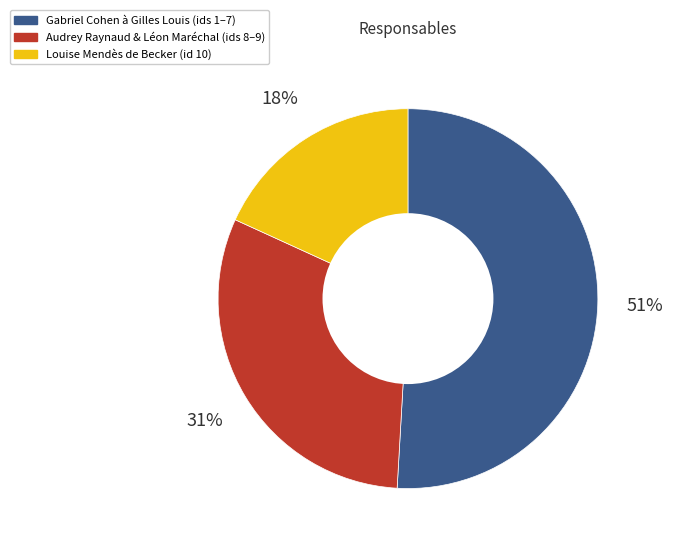

To the nearest percent, what is the average slice percentage?

33%